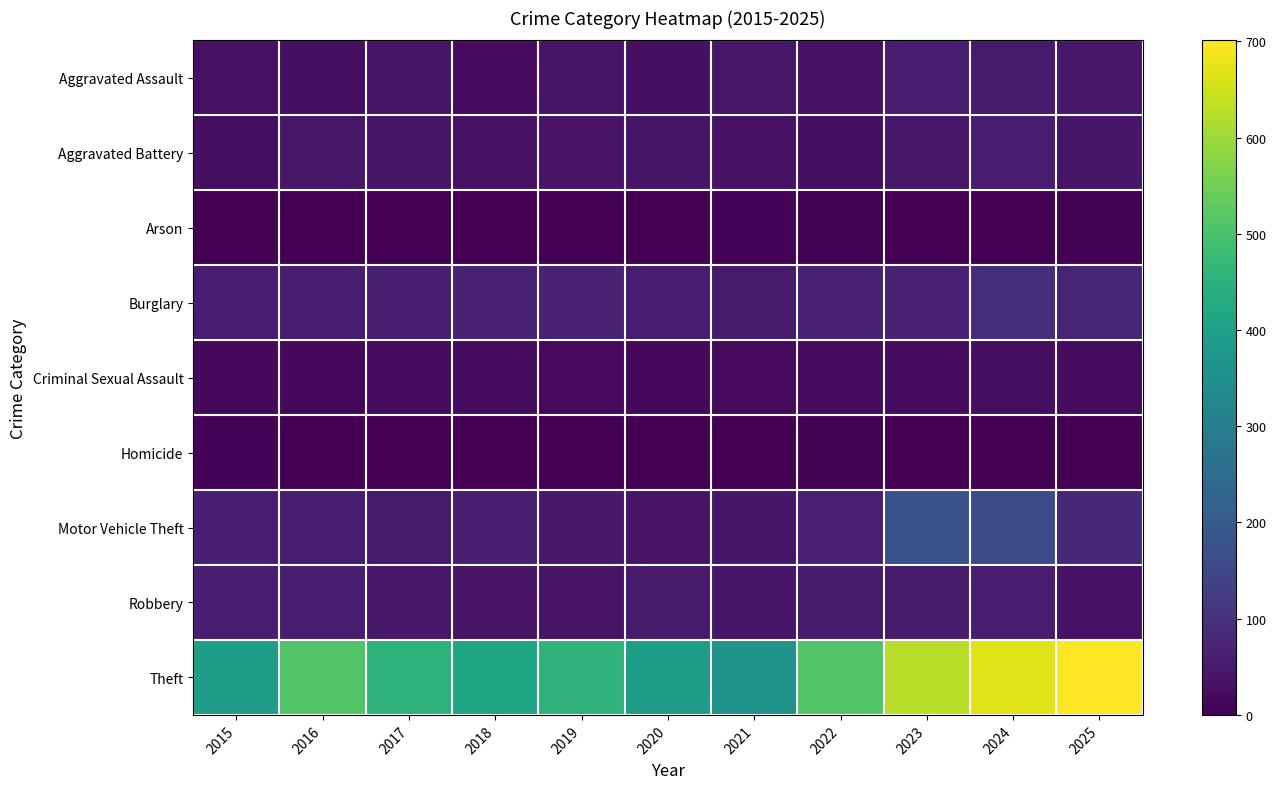

What is the total value across all series at 2015?

649